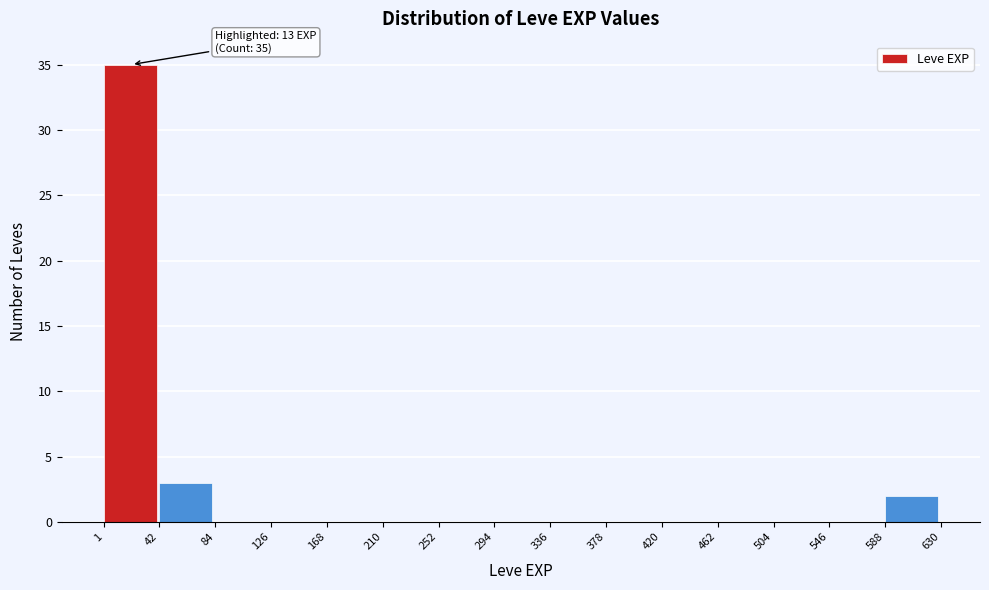

Over which range of the x-axis is the bar tallest?

1 to 42